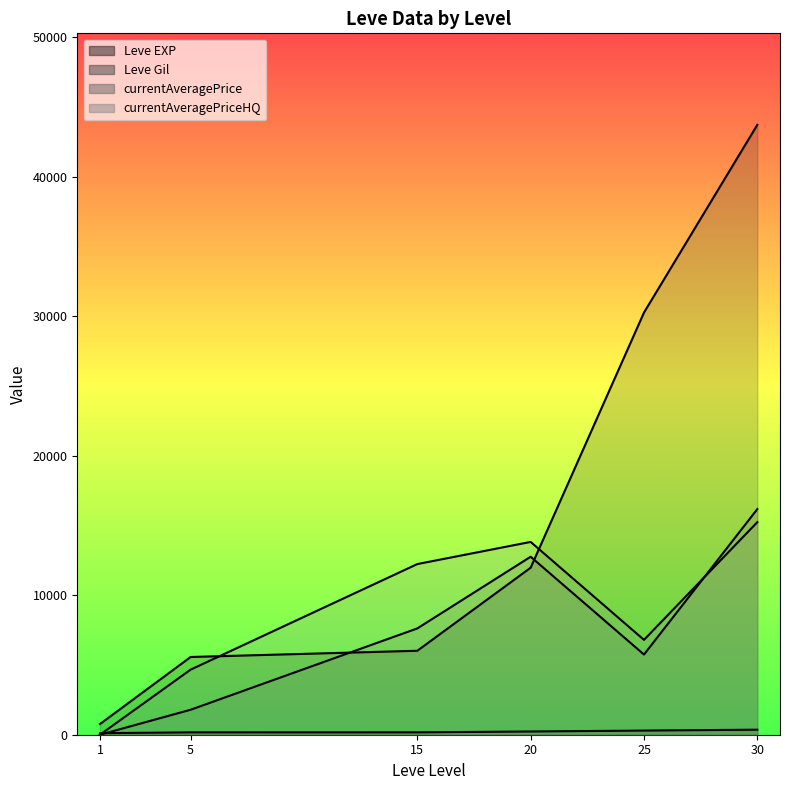

How many distinct data groups are displayed?

4